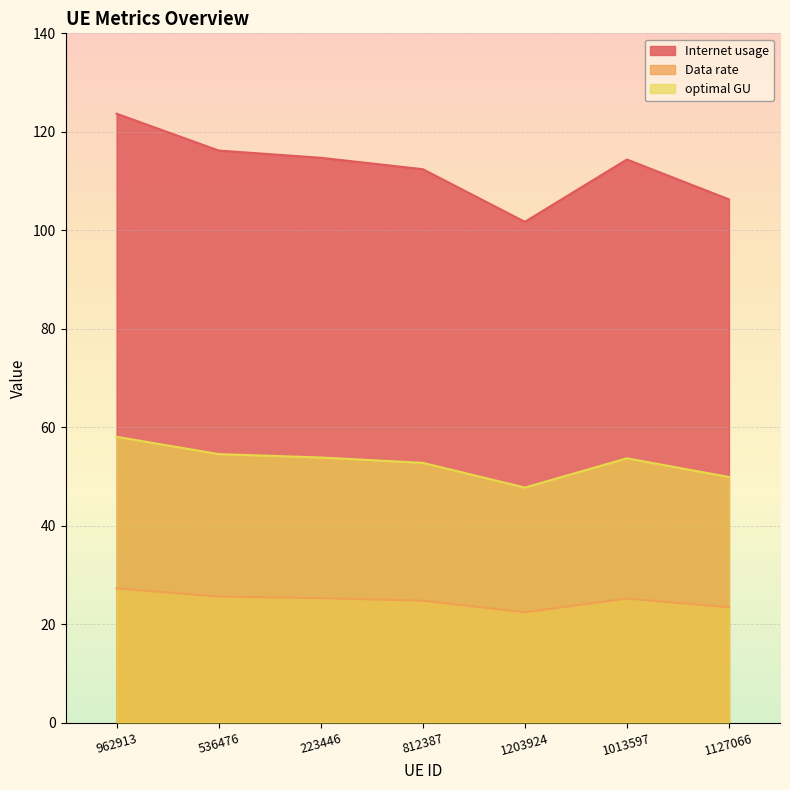

Where does the Internet usage series first go above 114?

962913